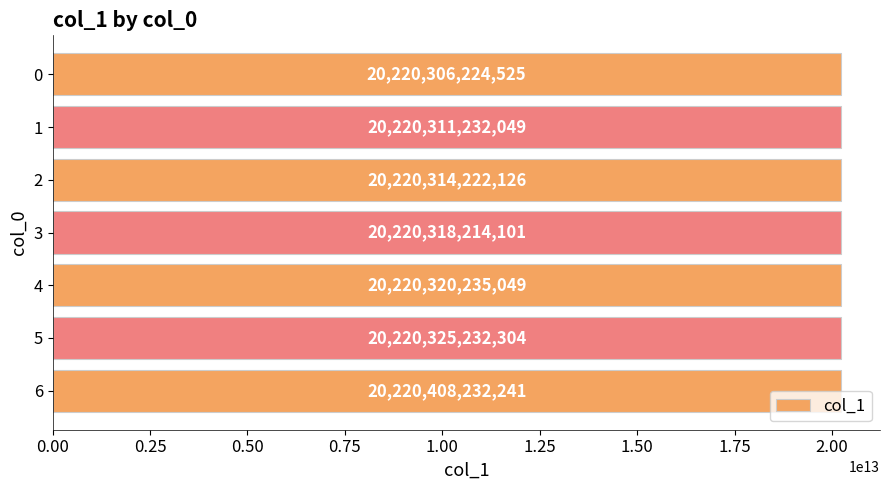

What is the change in value from 5 to 6?

+82999937